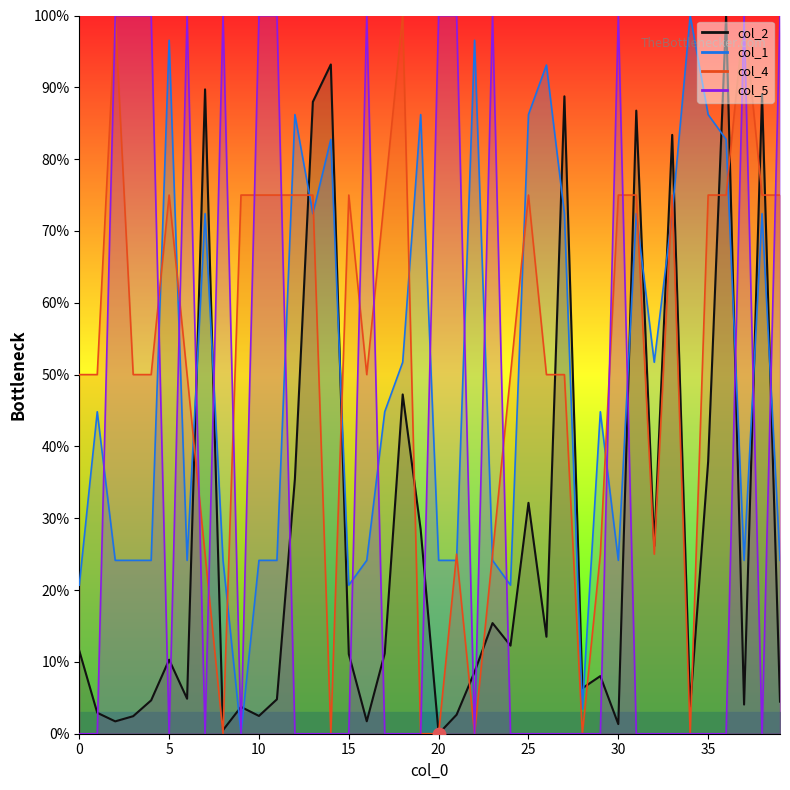

Is the value of col_2 at 7 greater than the value of col_1 at 26?

No